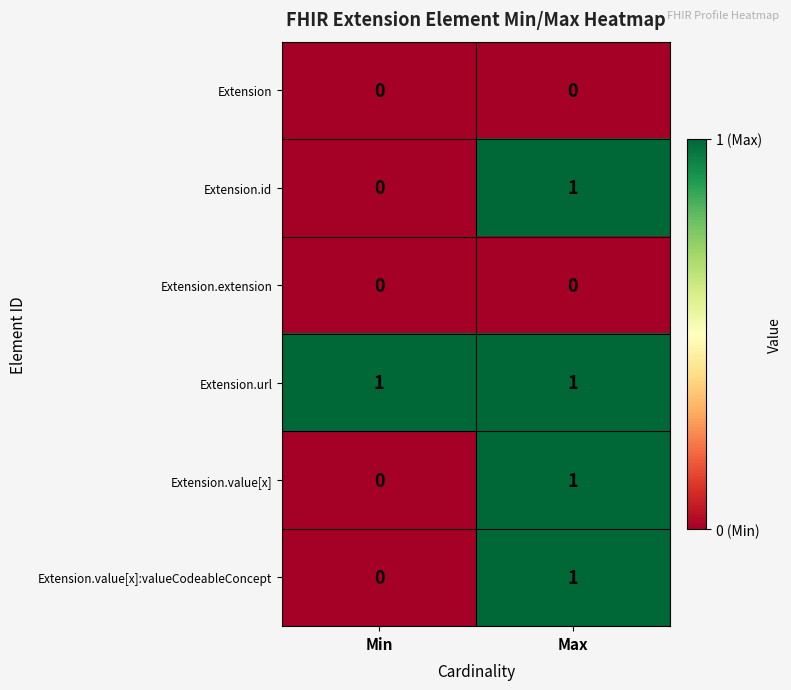

Reading right to left, transcribe all the data shown in this chart.

Extension: 0	0
Extension.id: 1	0
Extension.extension: 0	0
Extension.url: 1	1
Extension.value[x]: 1	0
Extension.value[x]:valueCodeableConcept: 1	0